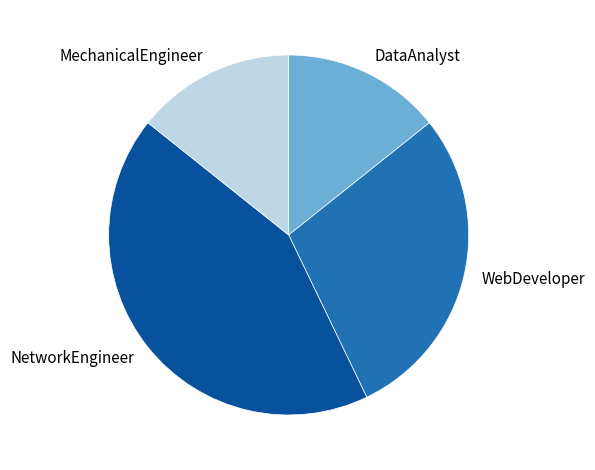

Which slice is the largest?

NetworkEngineer